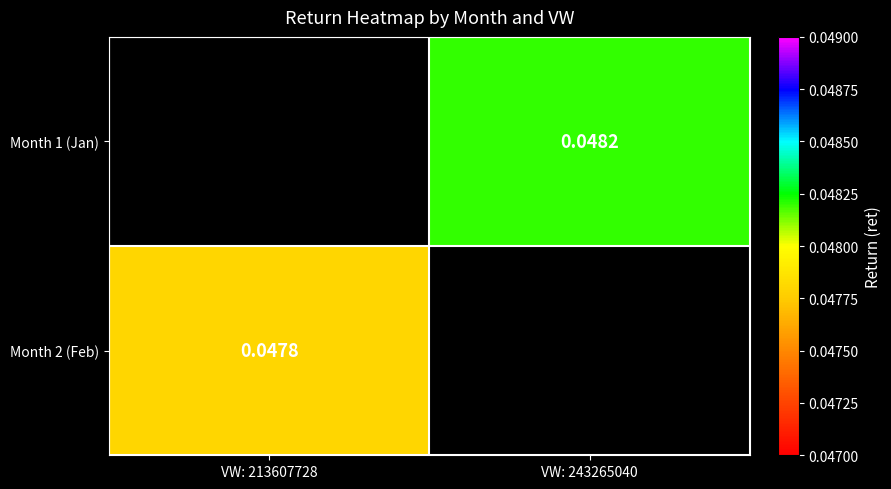

List the series in order of their peak value, highest first.

Month 1 (Jan), Month 2 (Feb)